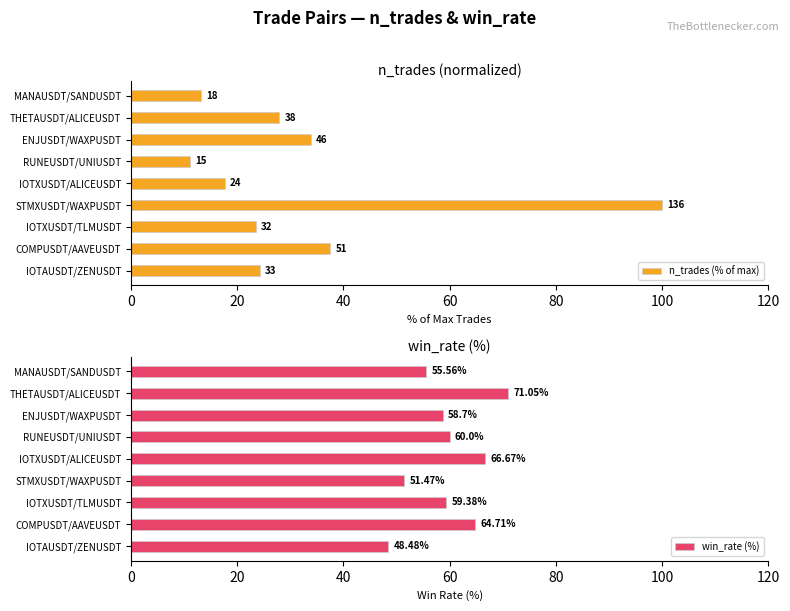

What is the average value of the win_rate (%) series?

59.6